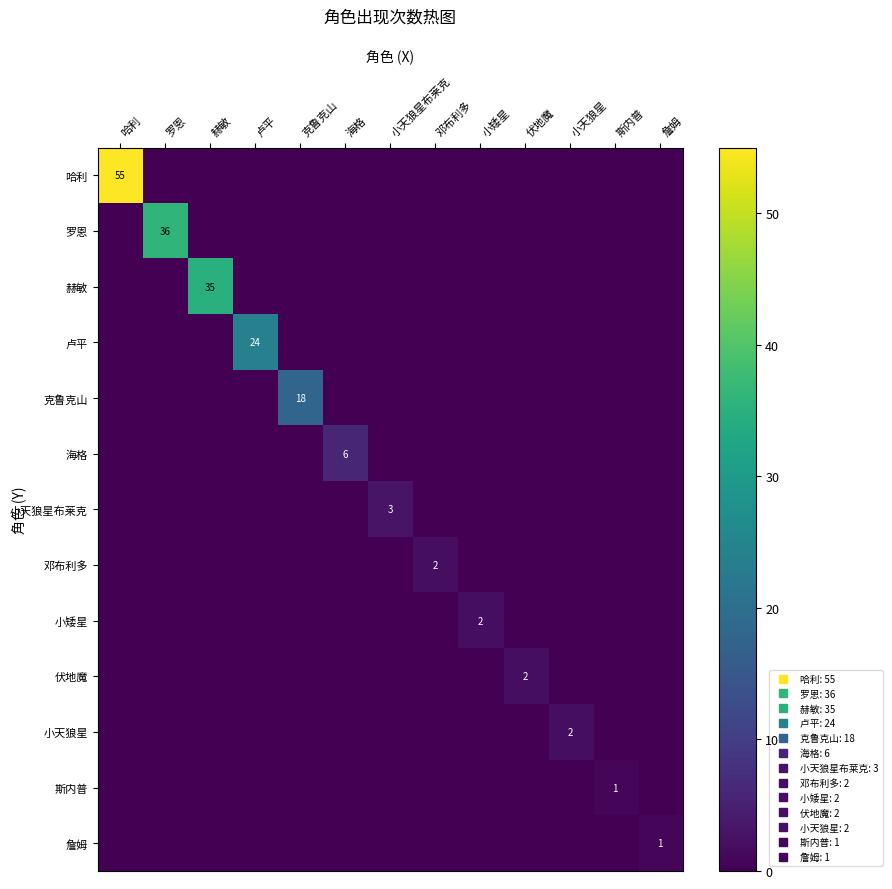

At which category does the chart reach its peak across all series?

哈利